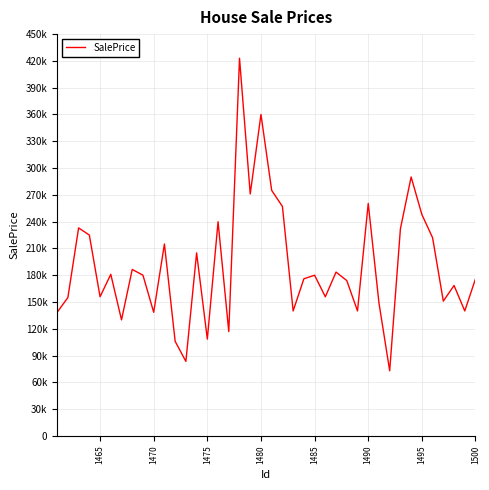

Does the chart display data point markers on the line(s)?

No